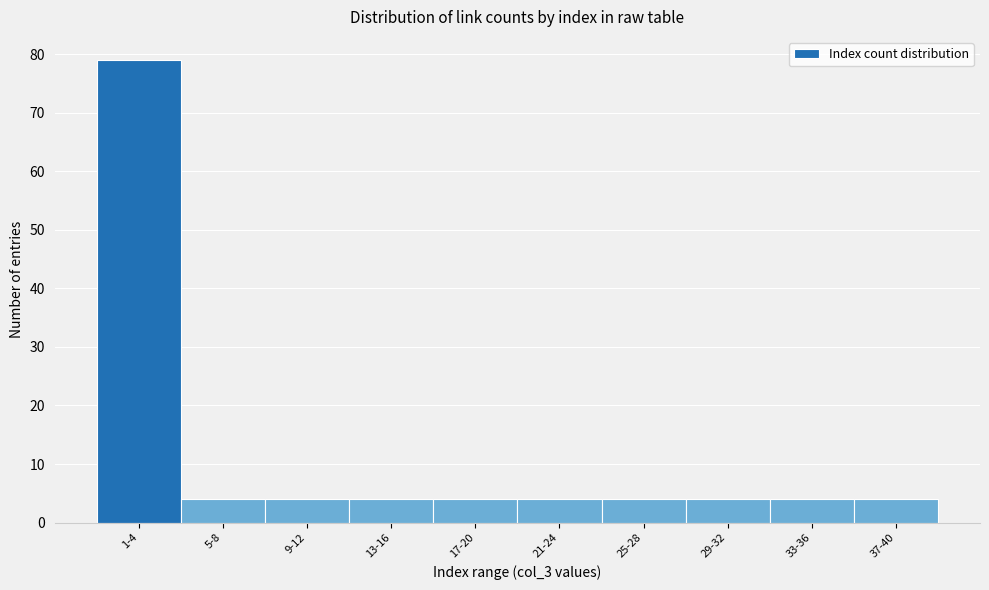

Reading left to right, extract all data points from this chart.

79	4	4	4	4	4	4	4	4	4